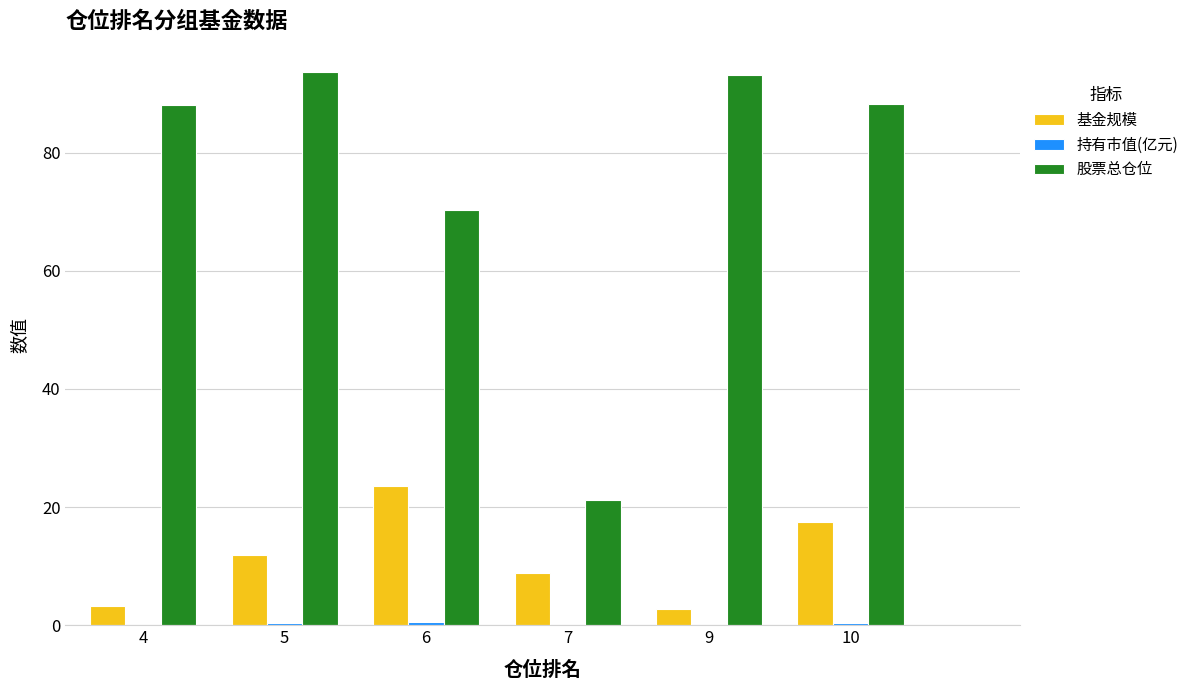

Does the chart contain stacked bars?

No